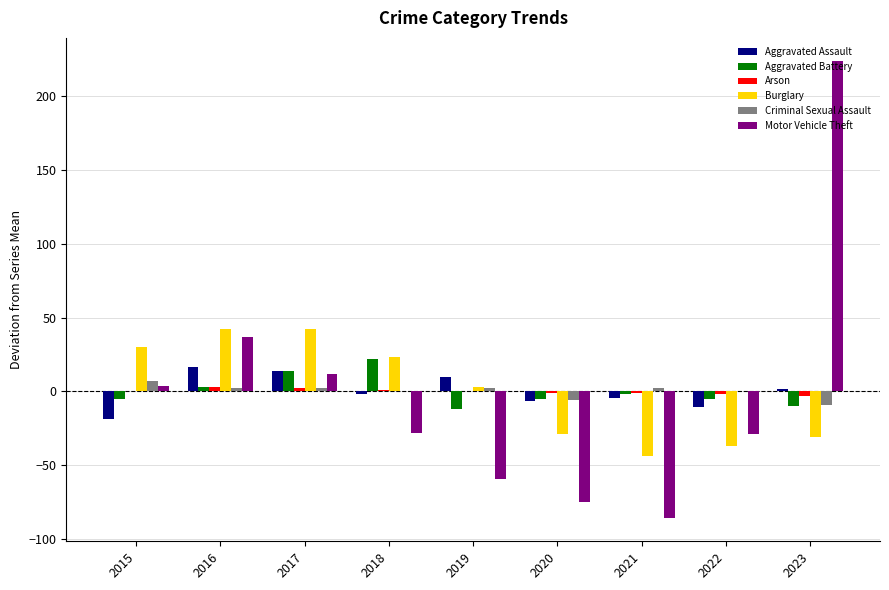

How many data points in Burglary are above 3?

5